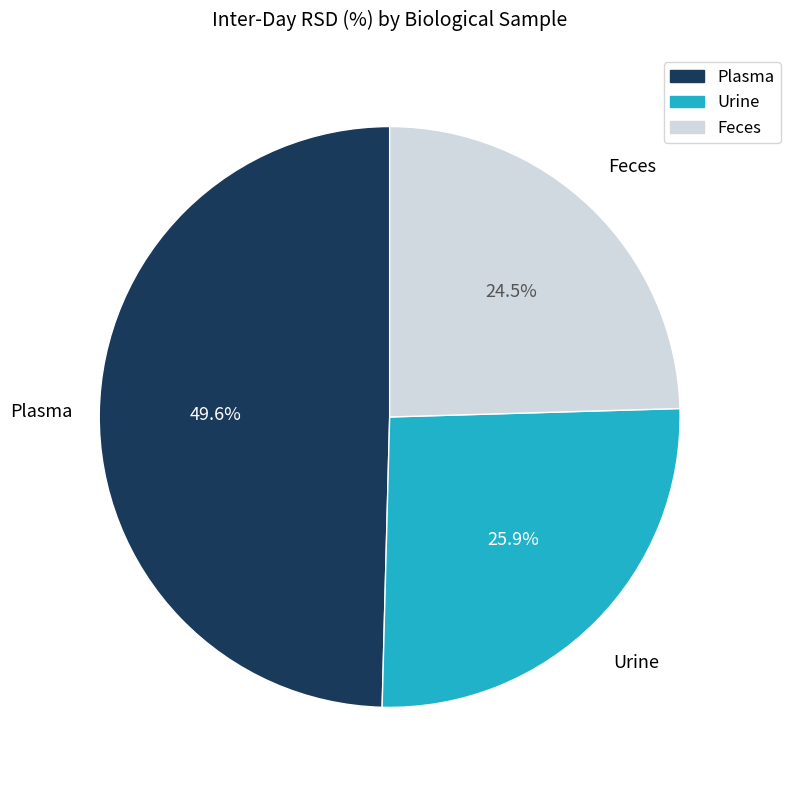

Count the number of slices in the pie.

3